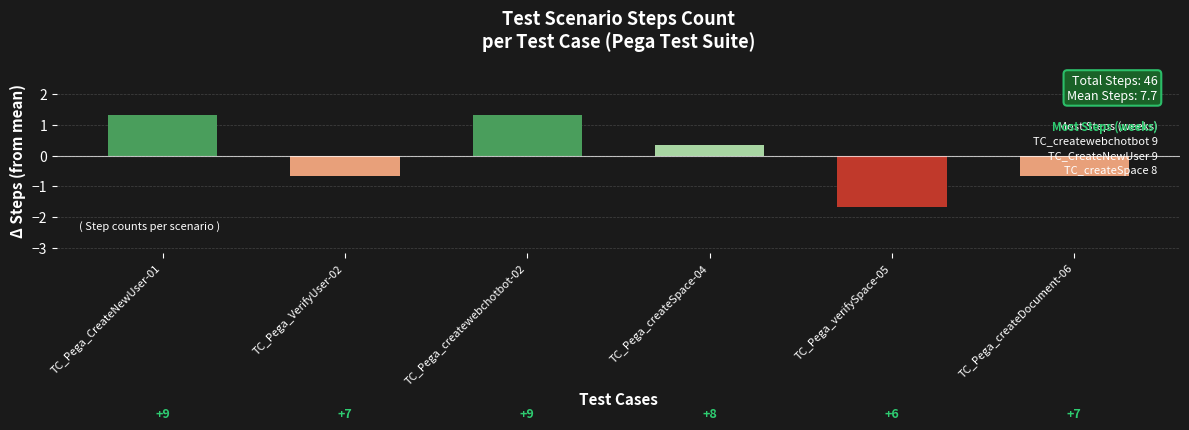

Rank the categories by value from lowest to highest.

TC_Pega_verifySpace-05, TC_Pega_VerifyUser-02, TC_Pega_createDocument-06, TC_Pega_createSpace-04, TC_Pega_CreateNewUser-01, TC_Pega_createwebchotbot-02